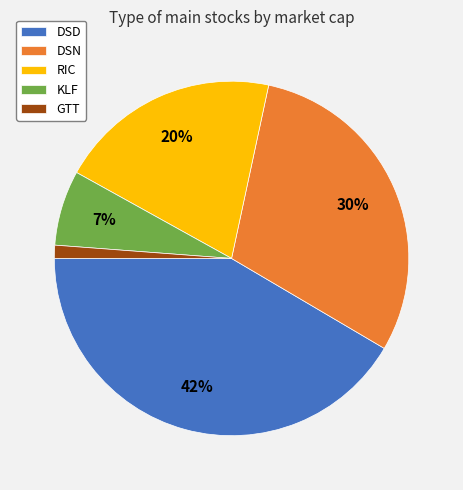

What percentage is the RIC slice, to the nearest percent?

20%